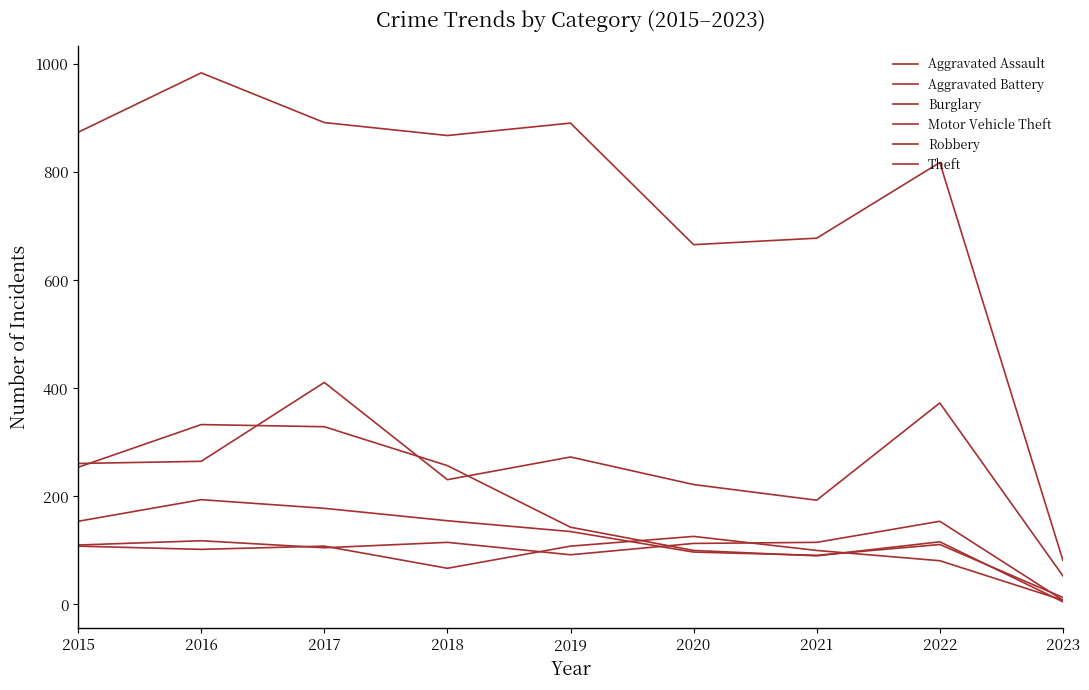

Which series has the largest total across all categories?

Theft